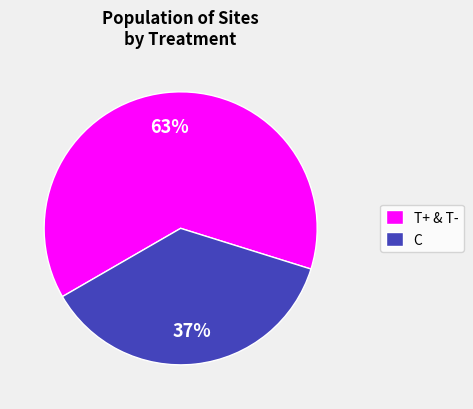

Combined, do T+ & T- and C account for over 50%?

Yes